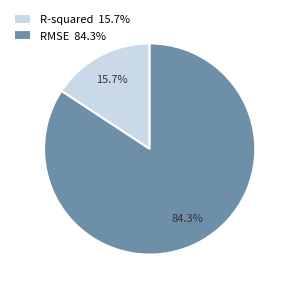

Is it true that RMSE is 84% of the pie?

True